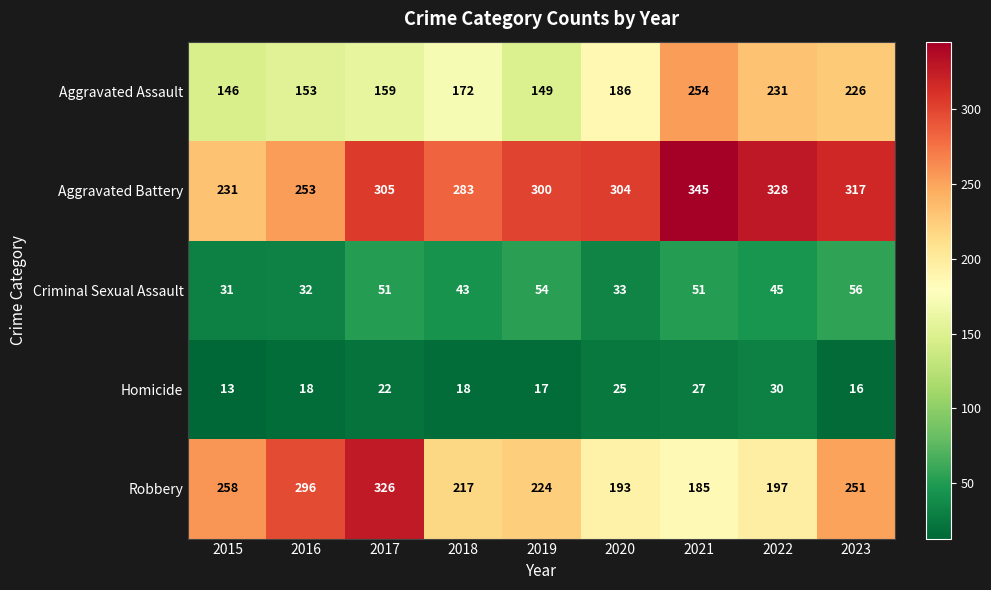

How many categories are shown in the chart?

9